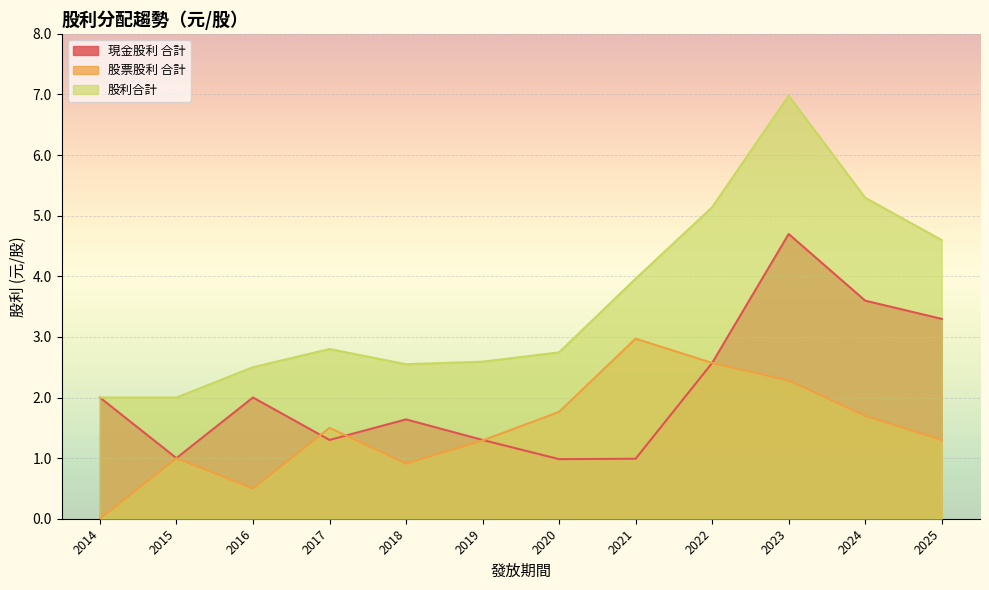

True or false: 股票股利 合計 and 現金股利 合計 intersect in this chart.

True